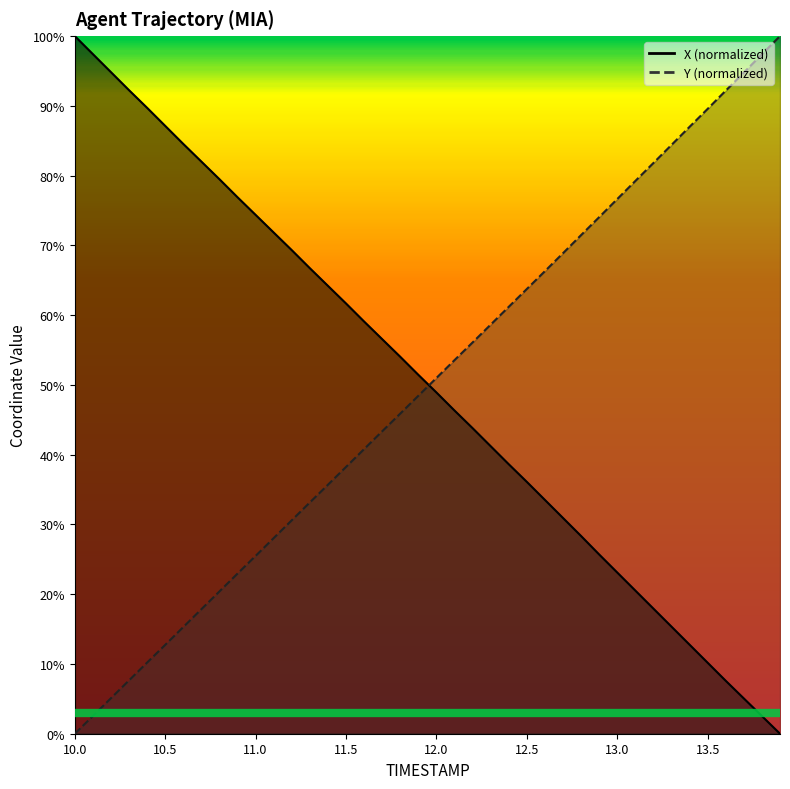

What is the sum of all X values?

2001.9